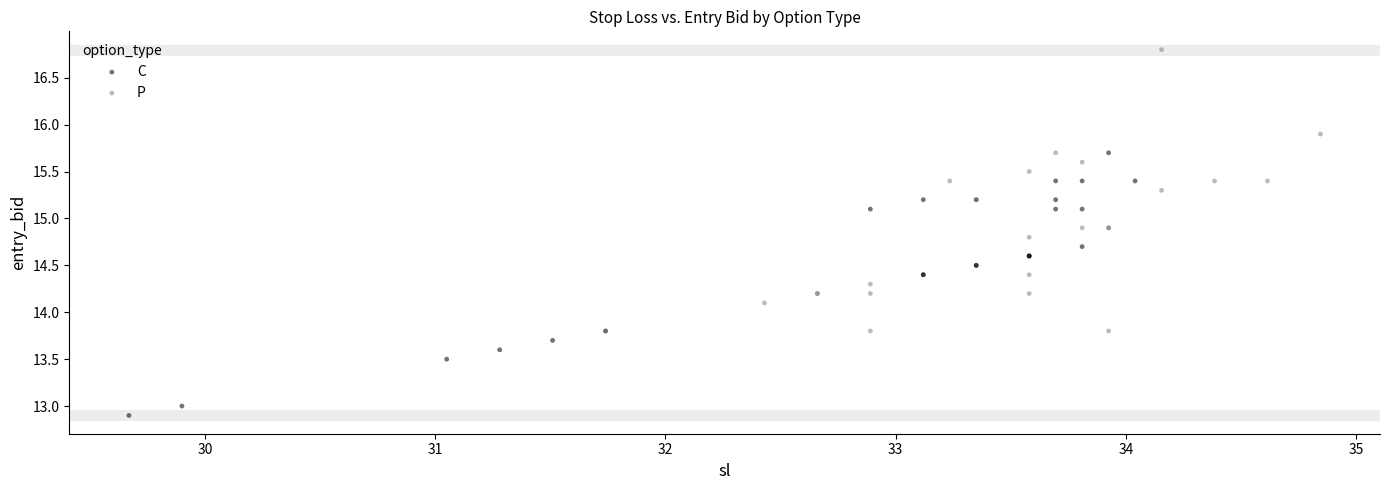

What are all the series names shown in the legend?

C, P